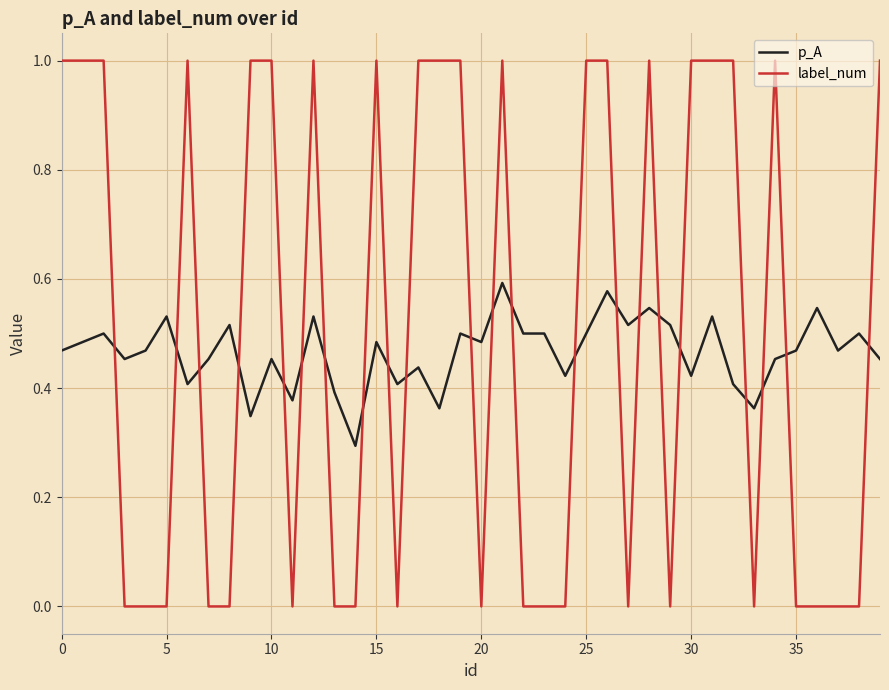

List the series in order of their overall mean, highest first.

label_num, p_A